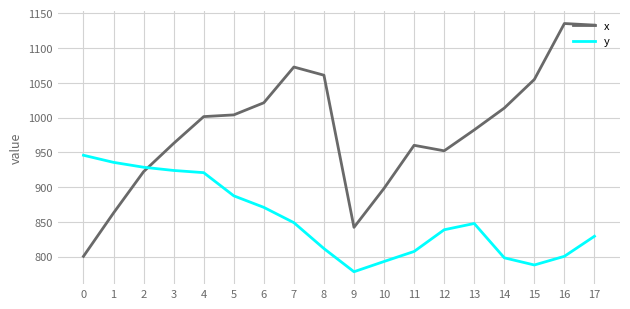

List the series in order of their overall mean, highest first.

x, y